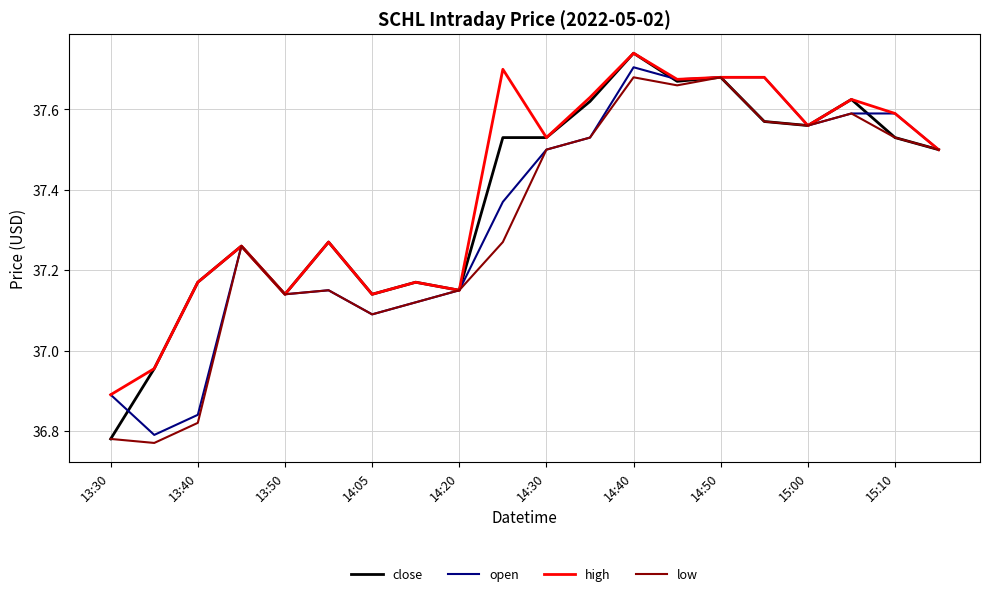

Which series has the largest range (max minus min)?

close